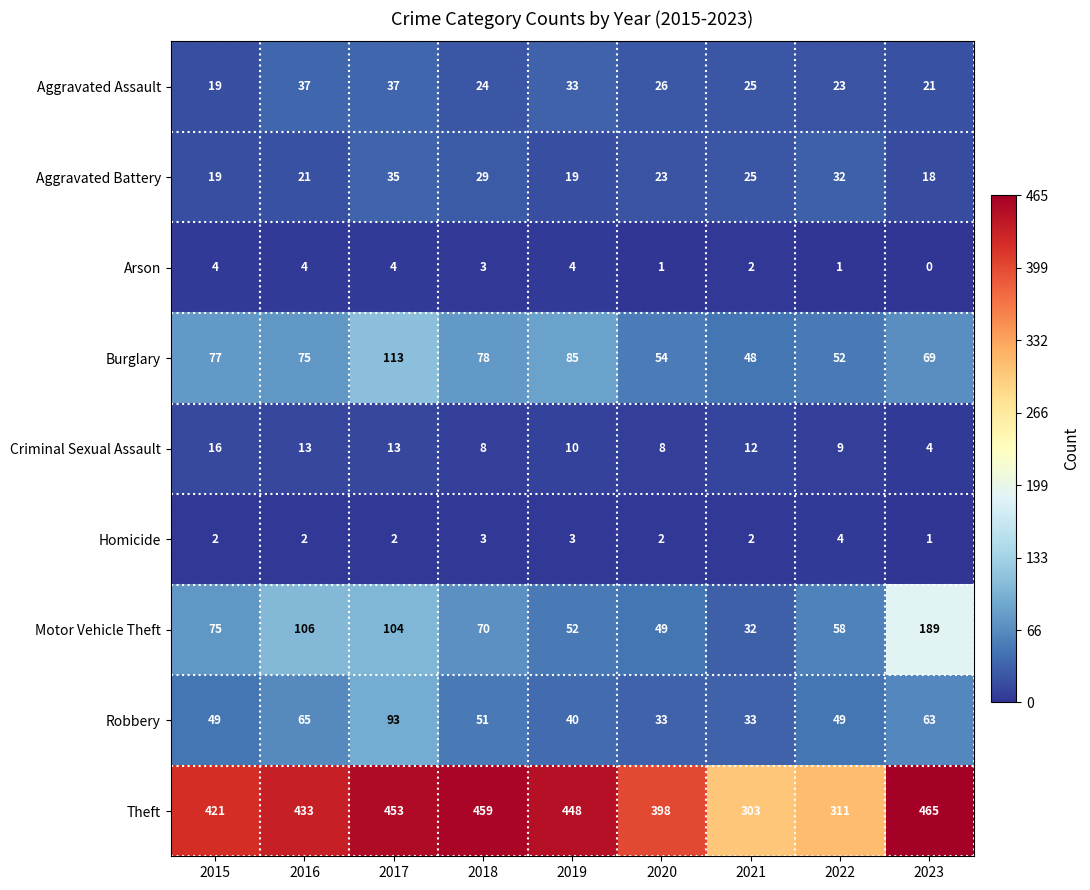

What is the total value across all series at 2022?

539